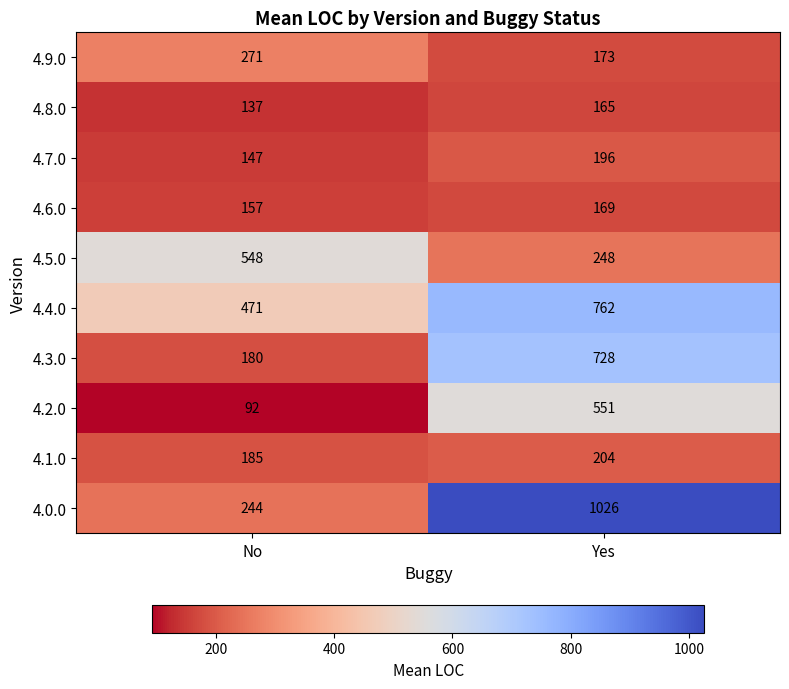

Read the 4.2.0 value at No, to the nearest 5.

90